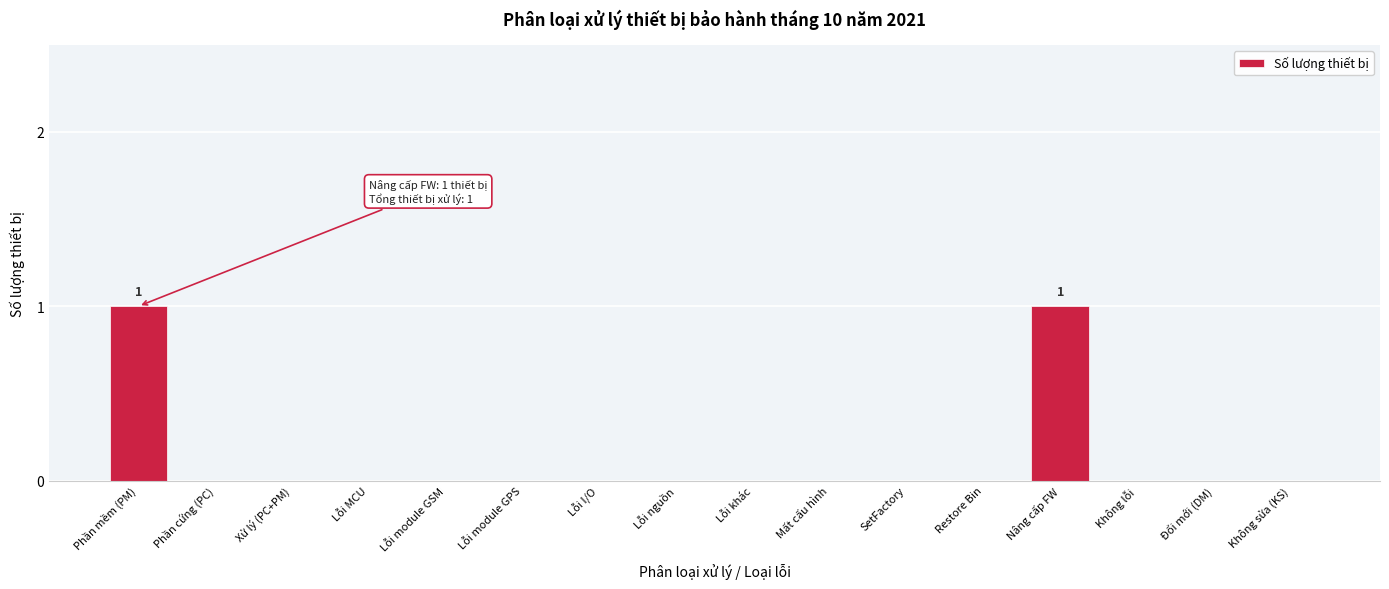

Reading left to right, what are all the values shown in this chart?

Phần mềm (PM)=1	Phần cứng (PC)=0	Xử lý (PC+PM)=0	Lỗi MCU=0	Lỗi module GSM=0	Lỗi module GPS=0	Lỗi I/O=0	Lỗi nguồn=0	Lỗi khác=0	Mất cấu hình=0	SetFactory=0	Restore Bin=0	Nâng cấp FW=1	Không lỗi=0	Đổi mới (DM)=0	Không sửa (KS)=0